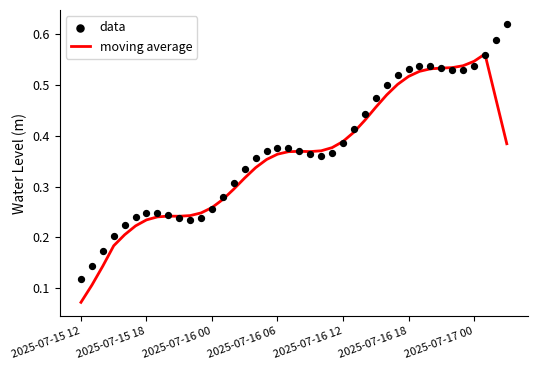

At which category is the sum across all series the highest?

37